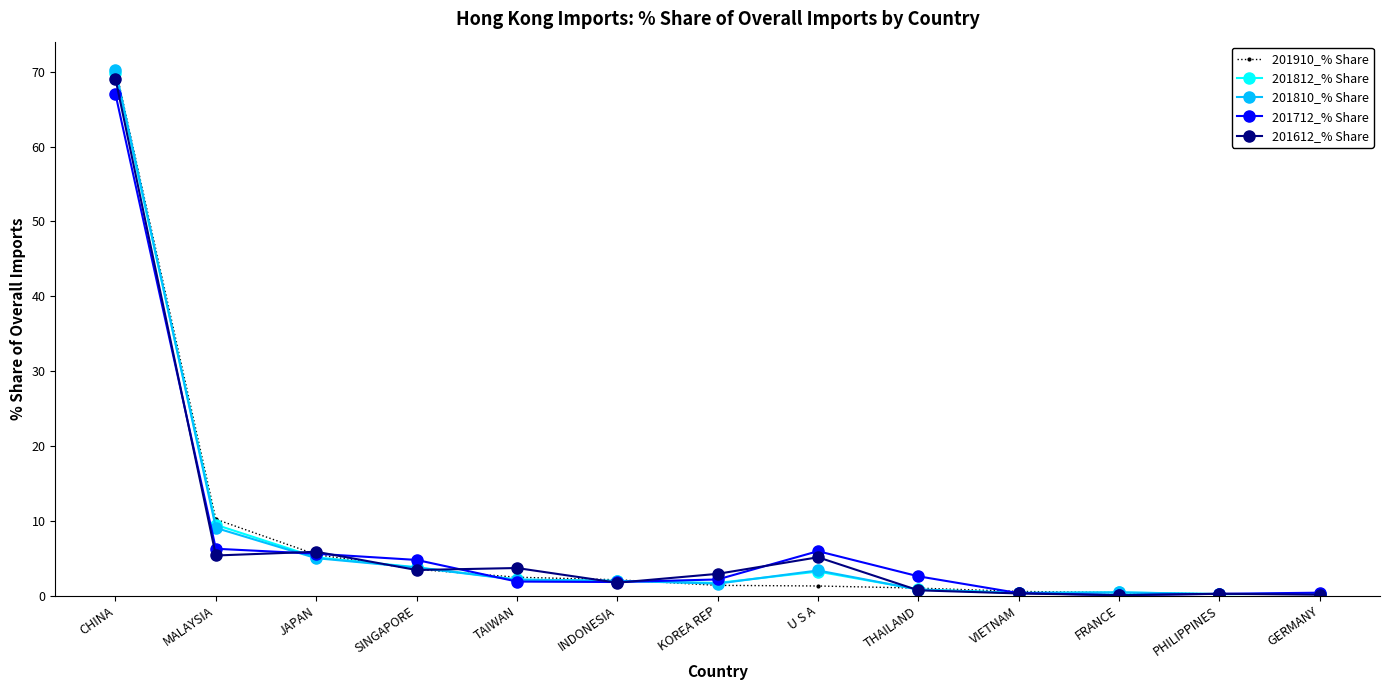

What is the label of the 10th point from the right?

SINGAPORE